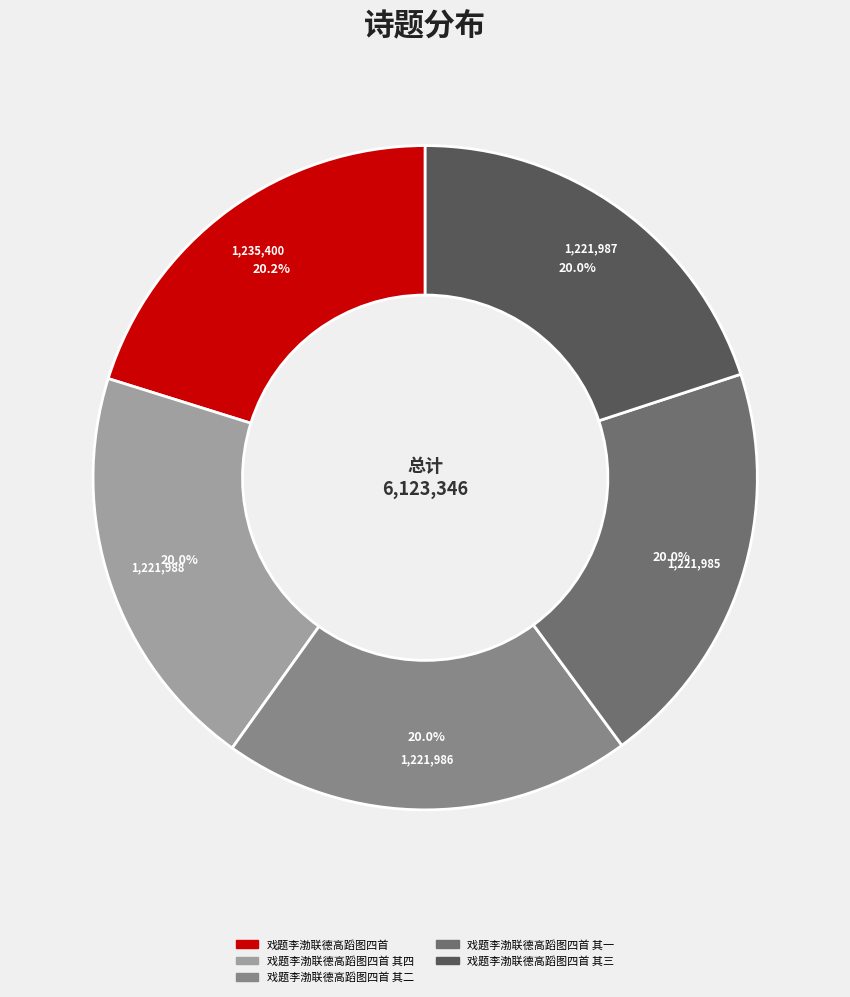

How much of the chart is everything except 戏题李渤联德高蹈图四首 其一?

80.0%